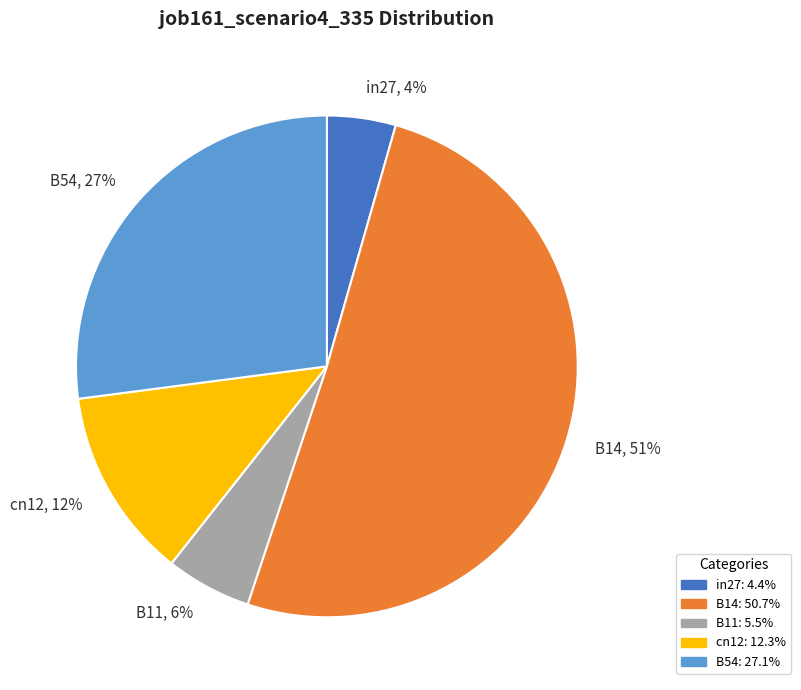

How many slices are in this pie chart?

5